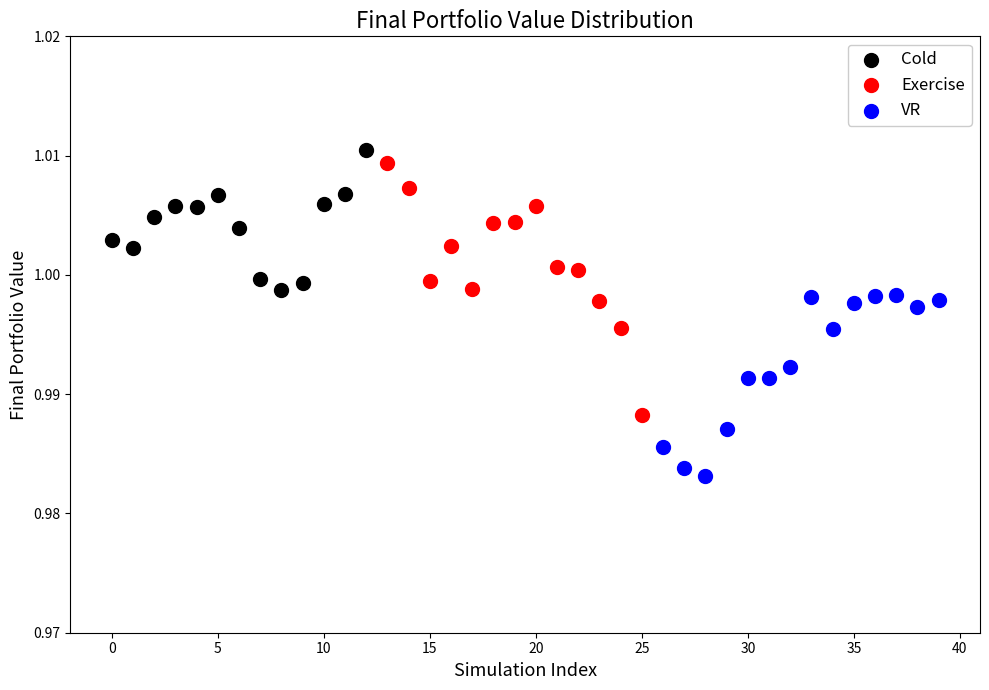

Which series contains the lowest Y value?

VR